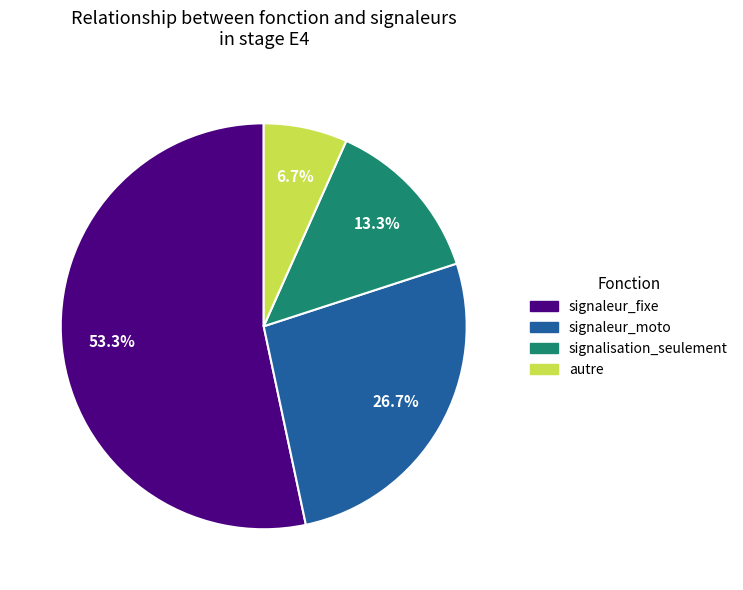

Which has a higher value, signalisation_seulement or autre?

signalisation_seulement